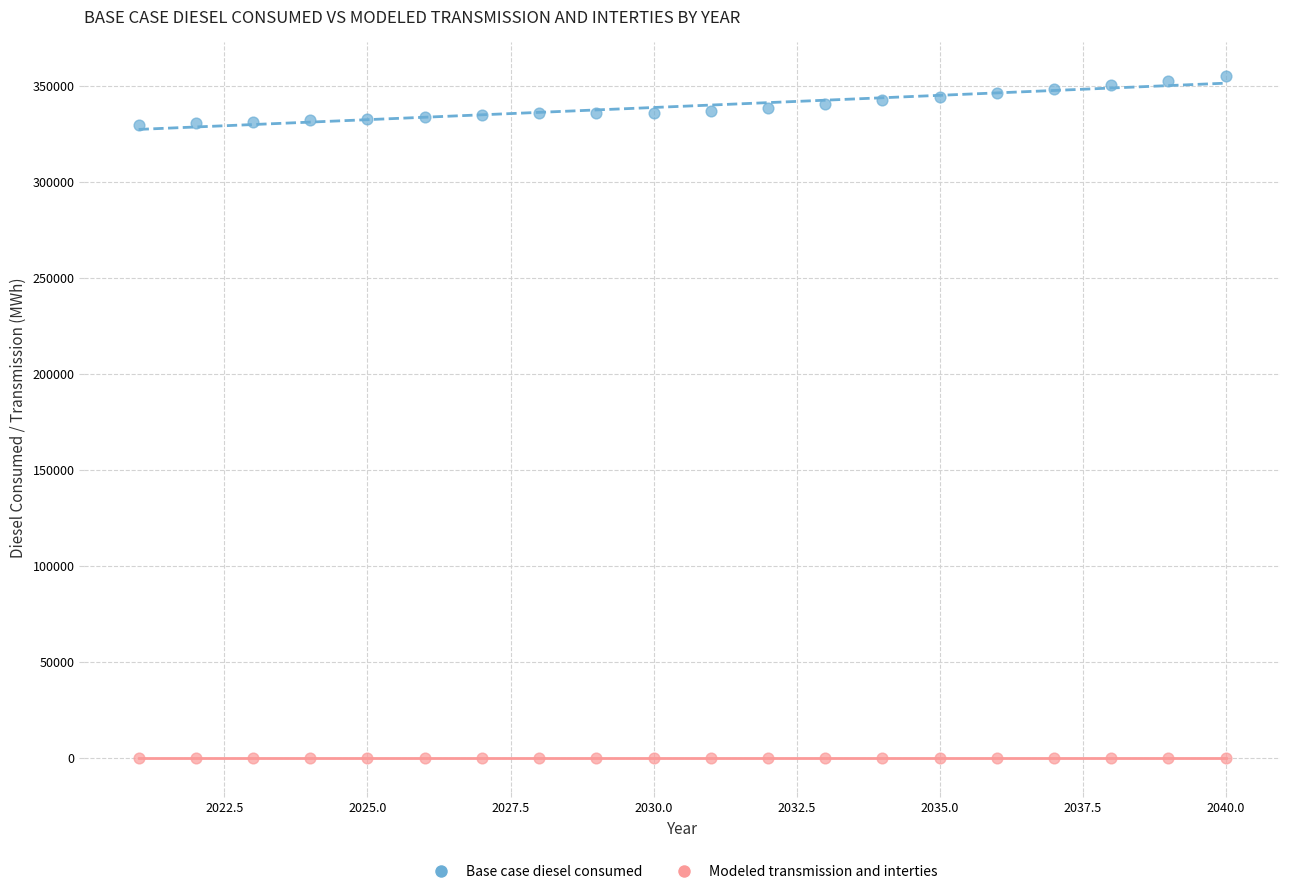

Which series reaches the maximum Y coordinate?

Base case diesel consumed